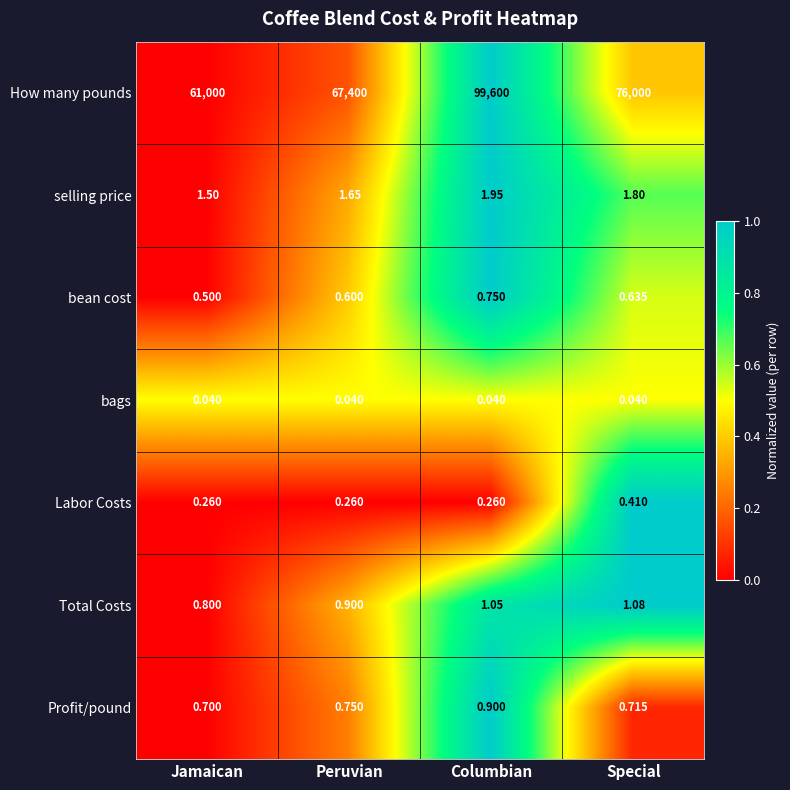

Which series has the largest total across all categories?

How many pounds